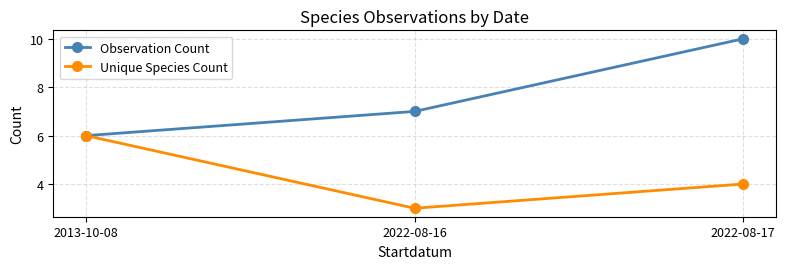

Which series has the widest spread of values?

Observation Count